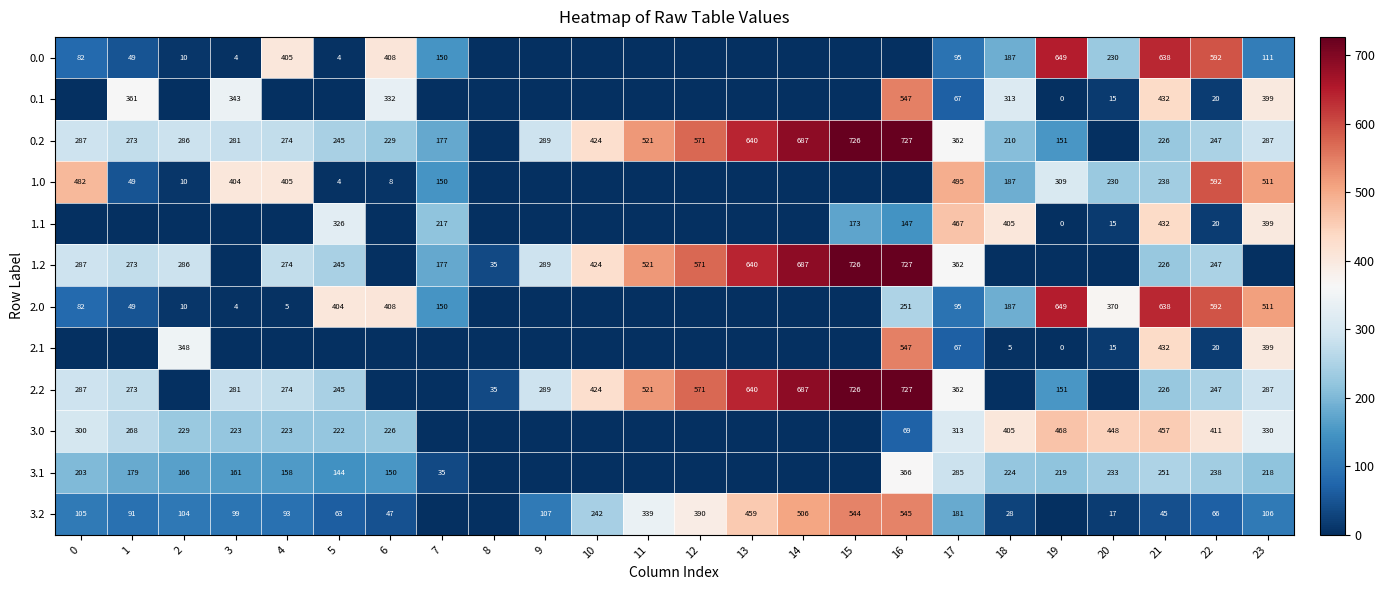

Is the value of 1.0 at 3 greater than the value of 3.1 at 22?

Yes